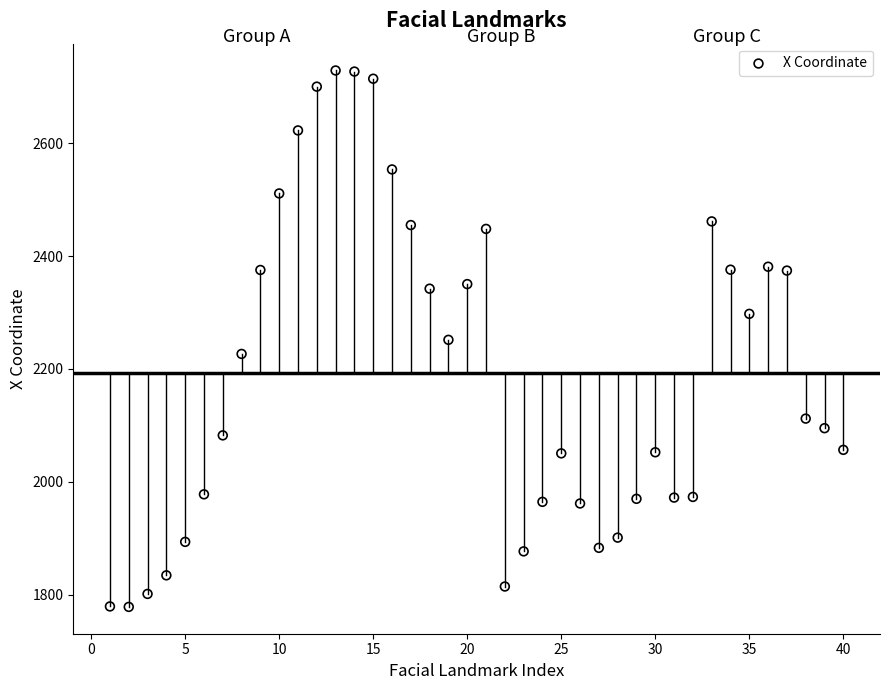

What is the range of Y values (max minus min)?

950.5